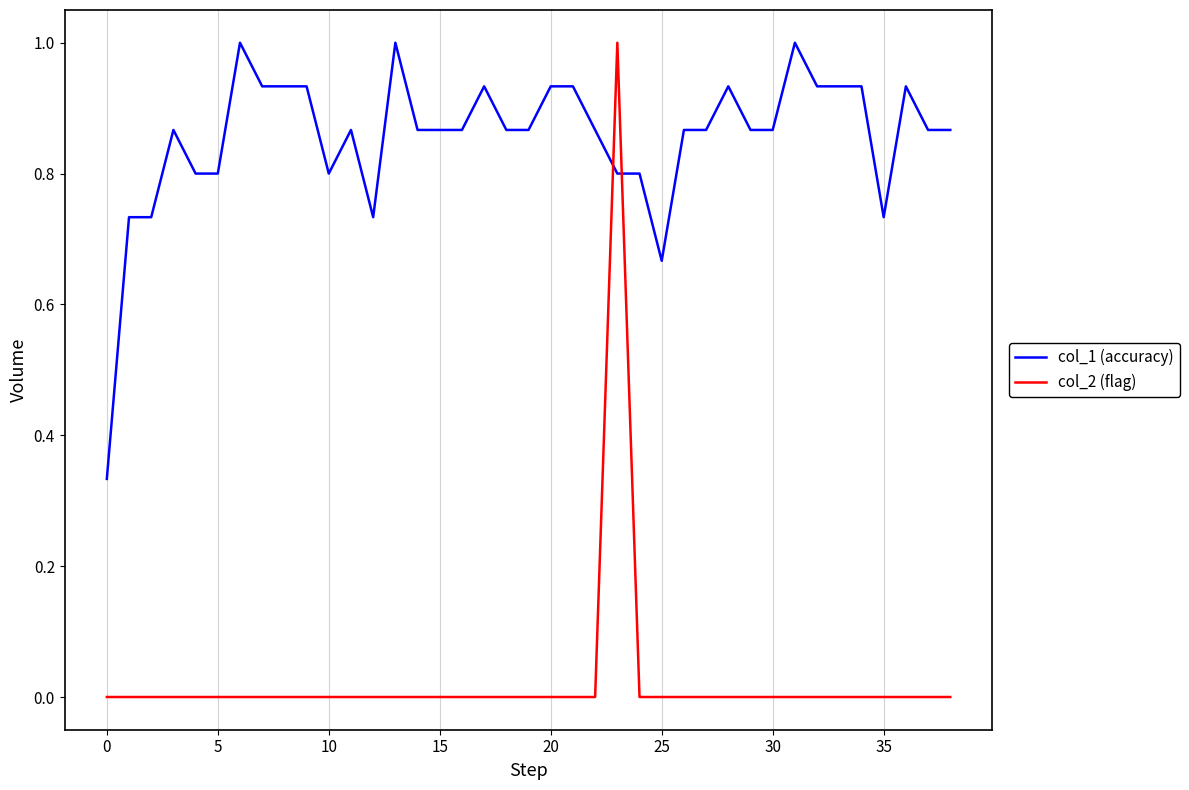

Does the chart display data point markers on the line(s)?

No